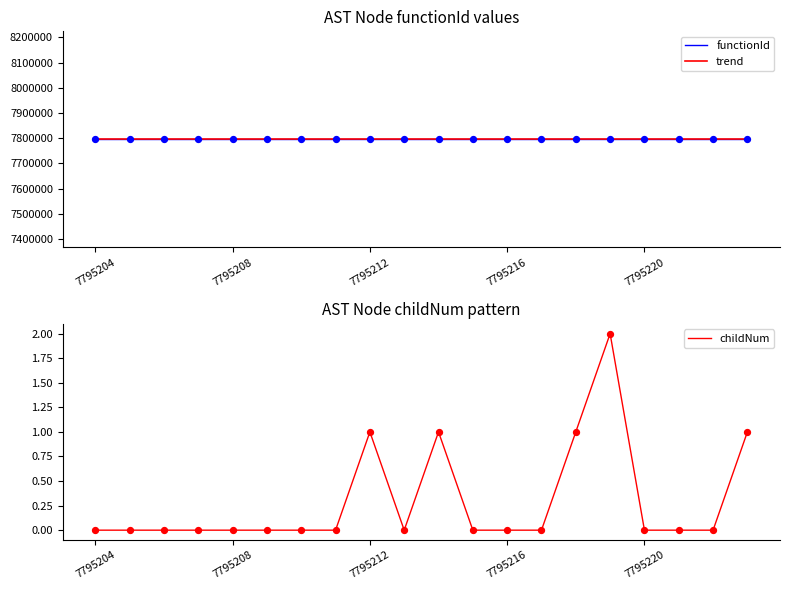

Which series has the widest spread of Y values?

childNum